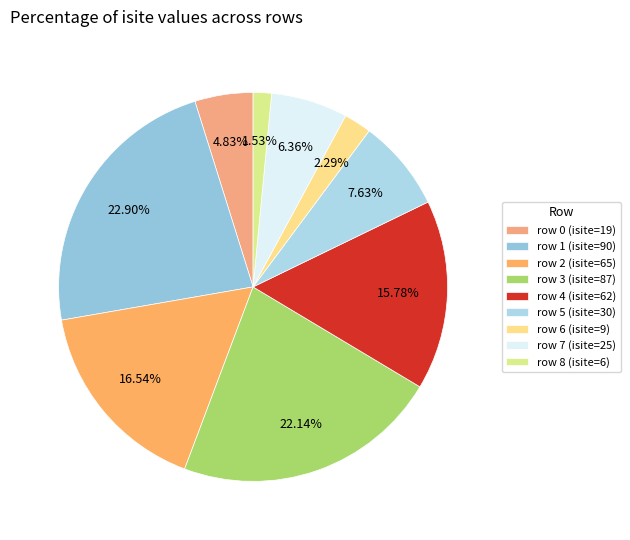

The row 2 slice represents 9% of the pie. True or false?

False